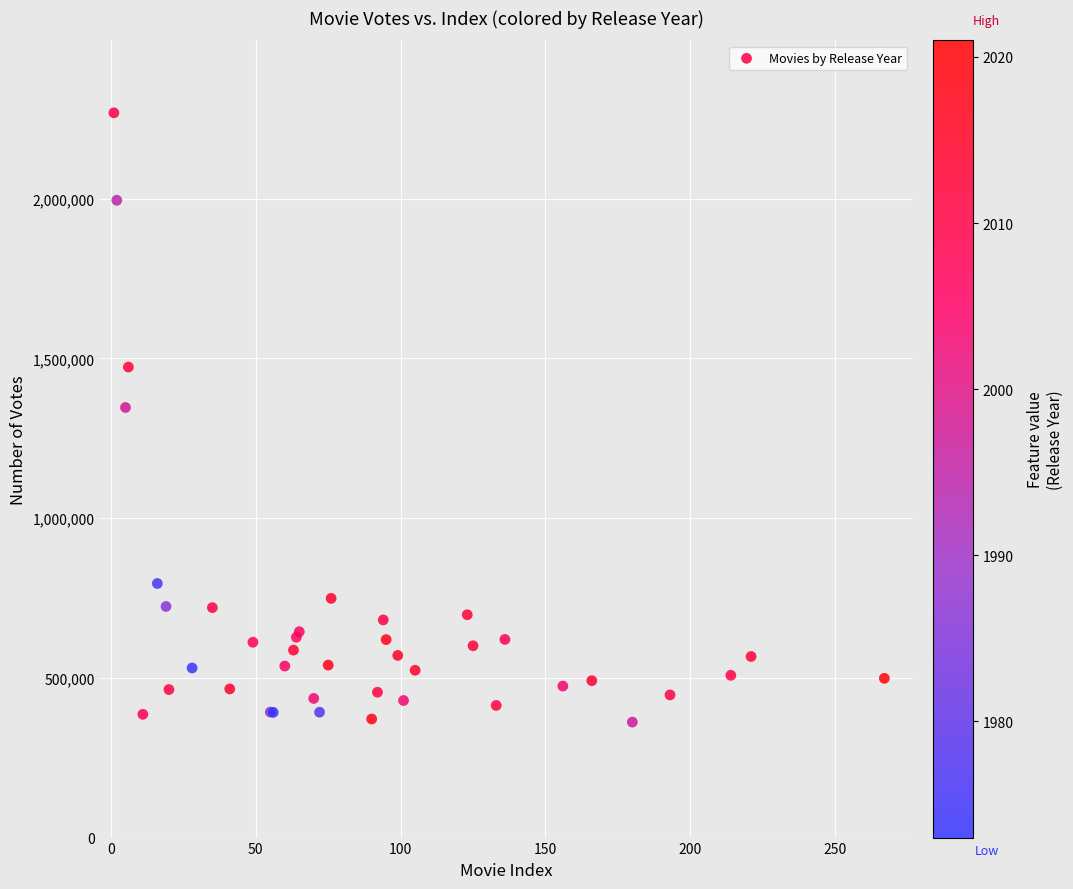

What Y value in the scatter plot is closest to 1314855?

1346020